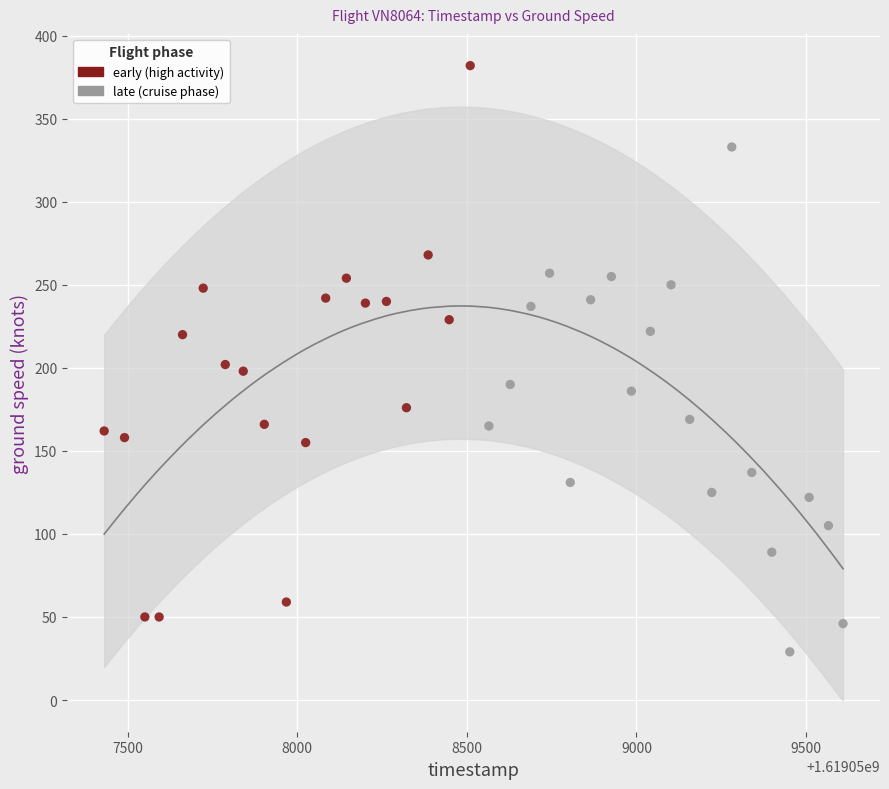

What are all the series names shown in the legend?

early (high activity), late (cruise phase)